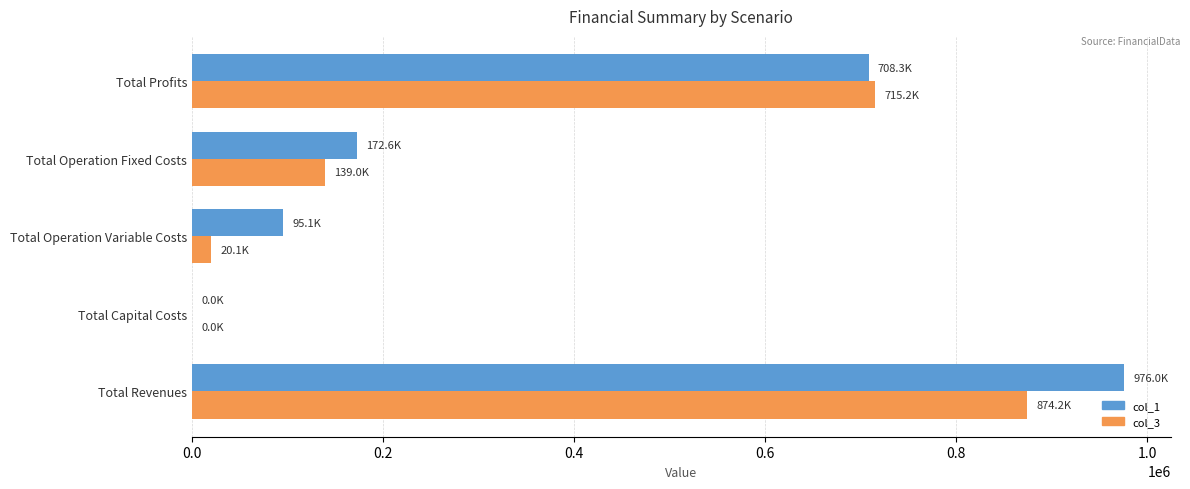

Which series changed the most between Total Capital Costs and Total Profits?

col_3